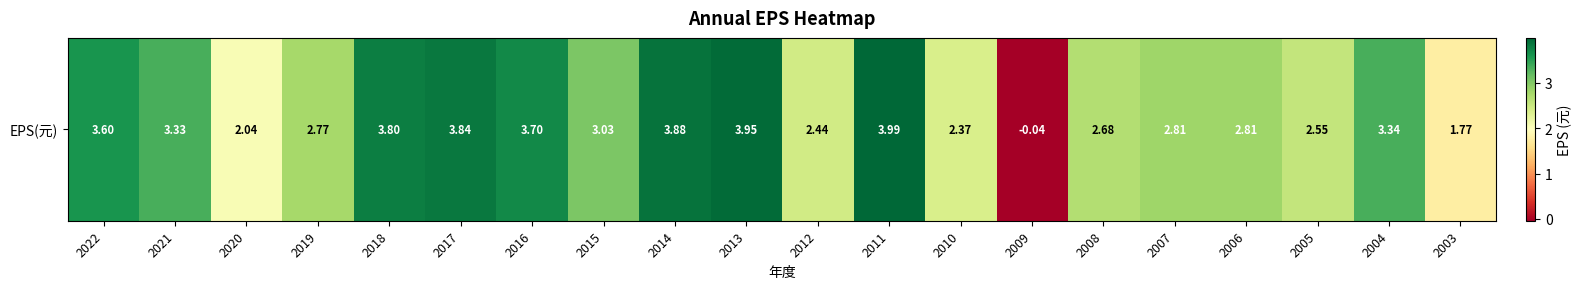

Reading right to left, extract all data points from this chart.

1.8	3.3	2.5	2.8	2.8	2.7	-0.0	2.4	4.0	2.4	4.0	3.9	3.0	3.7	3.8	3.8	2.8	2.0	3.3	3.6